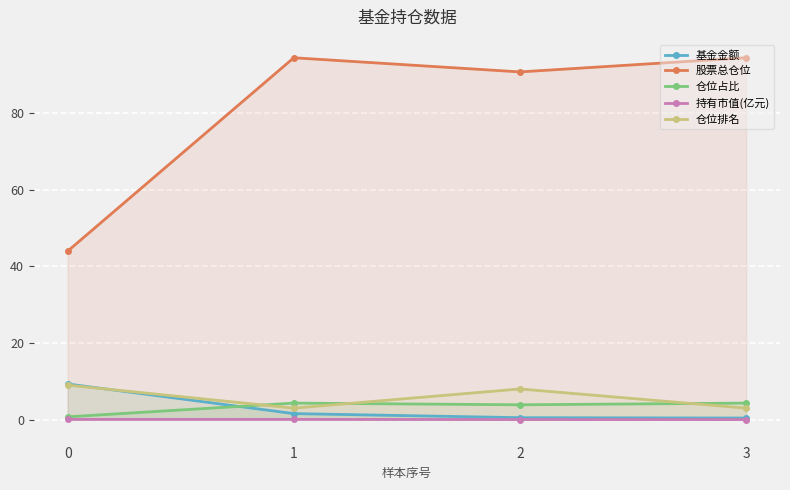

At which category does 仓位排名 reach its first local peak?

2